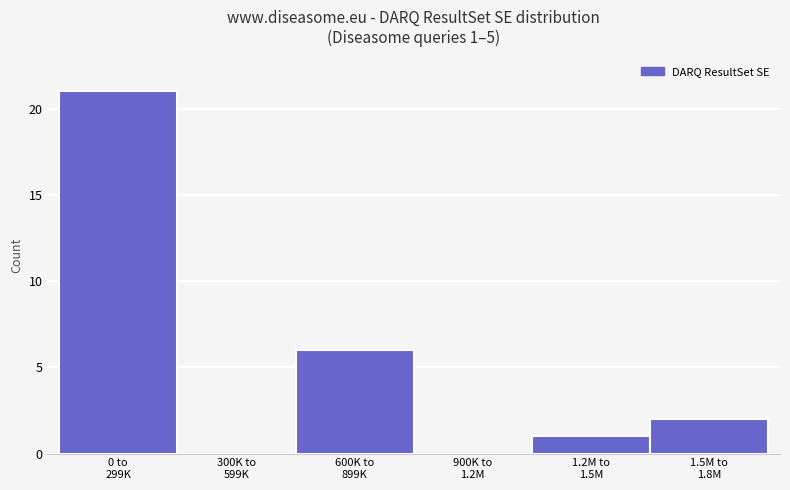

What is the maximum value shown in the chart?

21